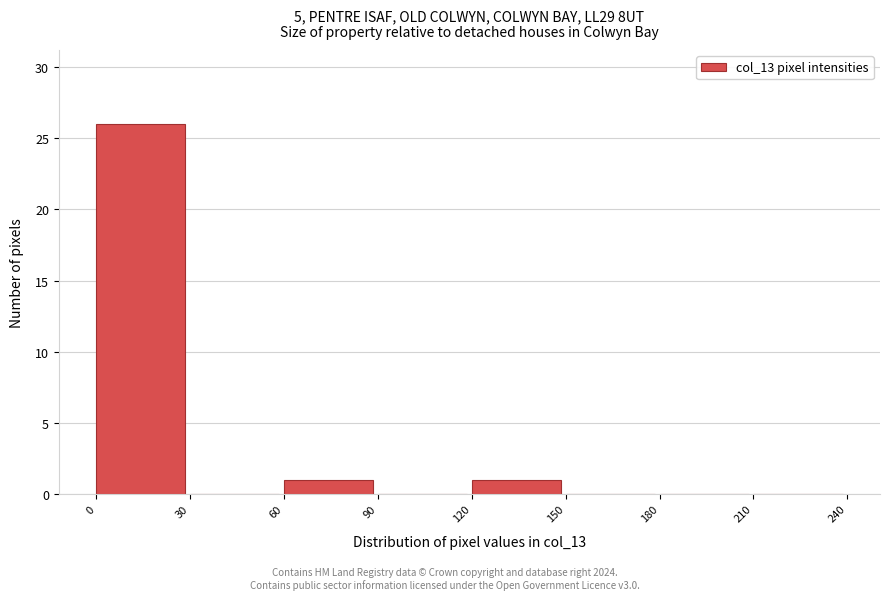

Over which range of the x-axis is the bar tallest?

0 to 30